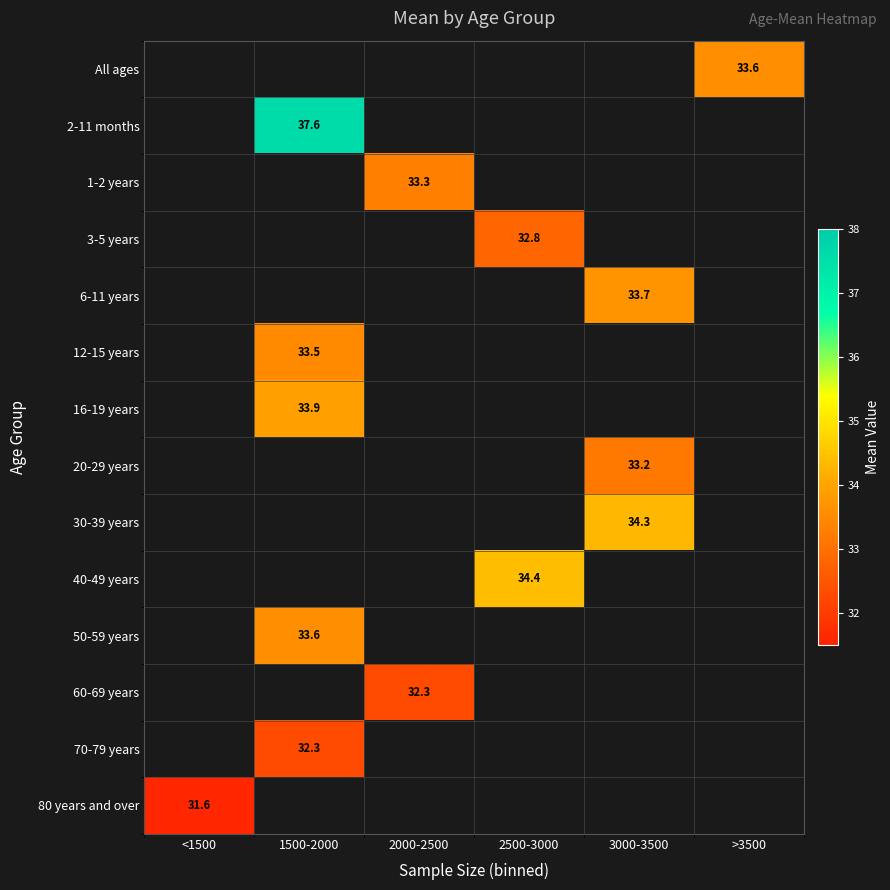

The 2-11 months series shows 37.6 at 1500-2000. True or false?

True